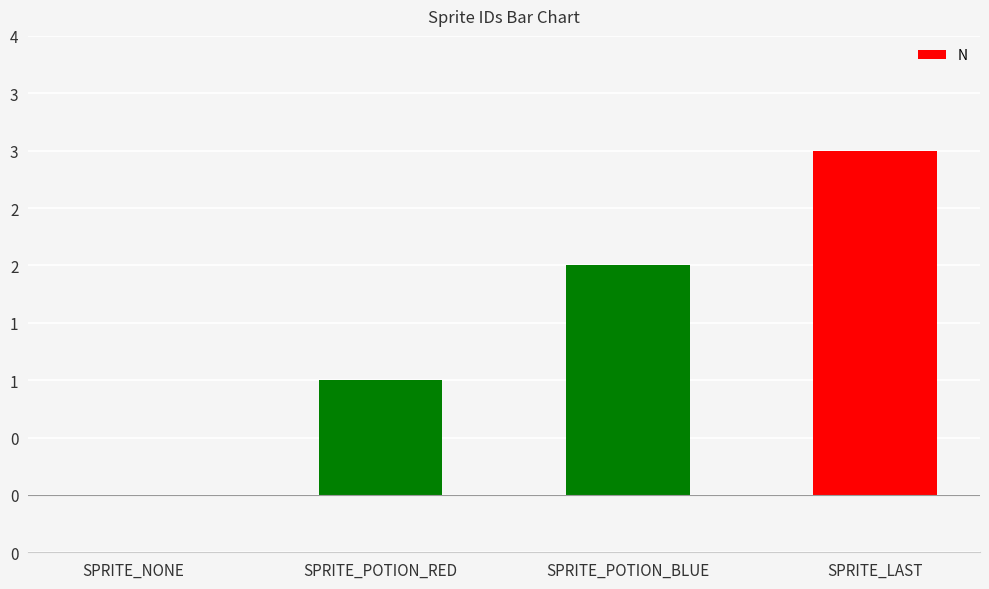

Count the number of data series in this chart.

1